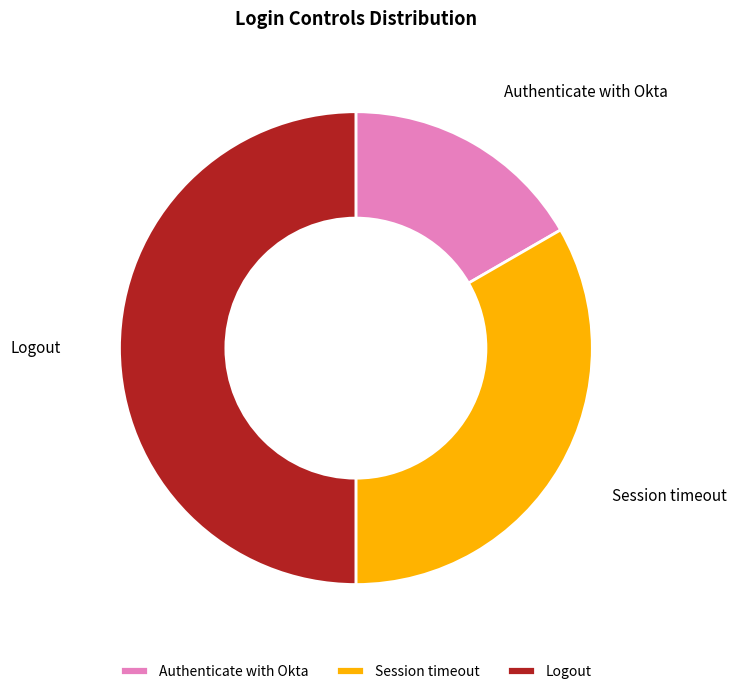

Between Session timeout and Logout, which is larger?

Logout